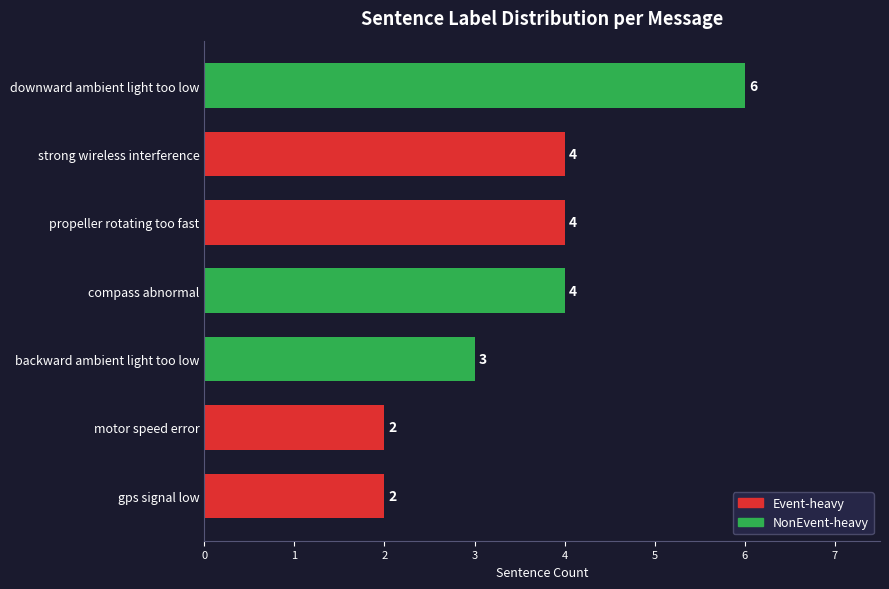

What is the ratio of the value at propeller rotating too fast to the value at gps signal low?

2.0